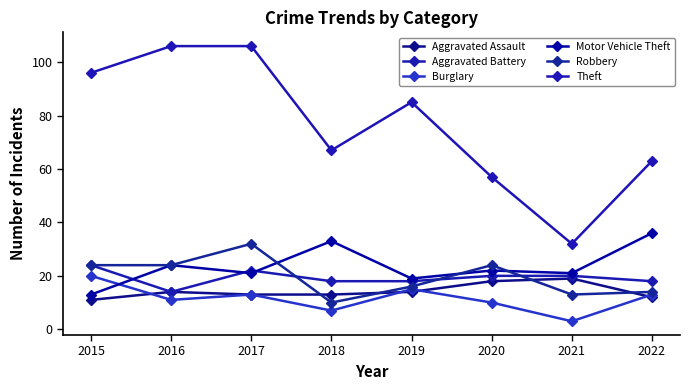

Count the Aggravated Battery values in the range 18 to 22.

6